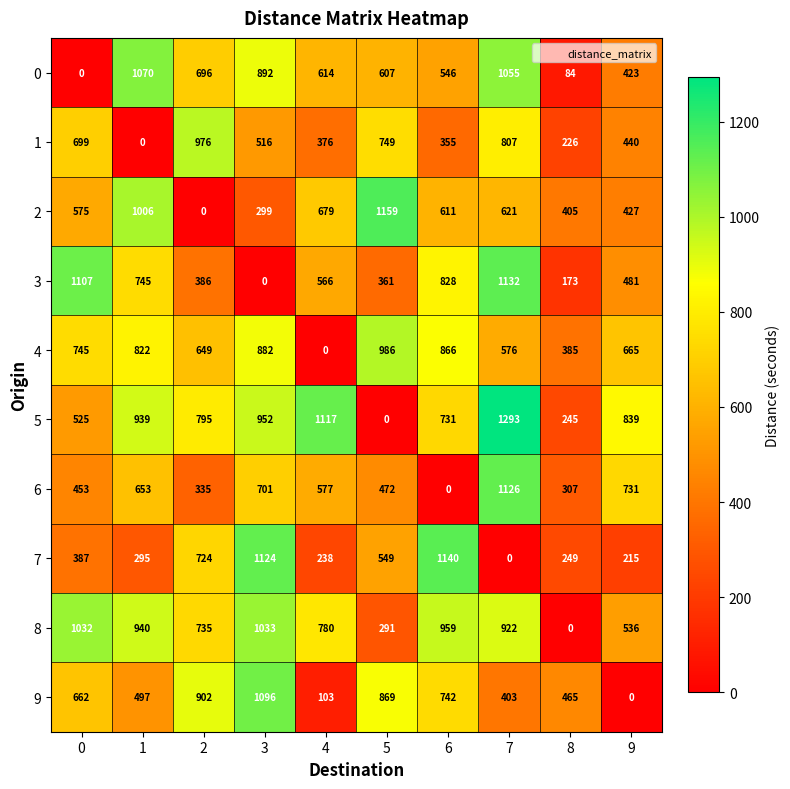

Where is 8 nearest to the value 516?

9